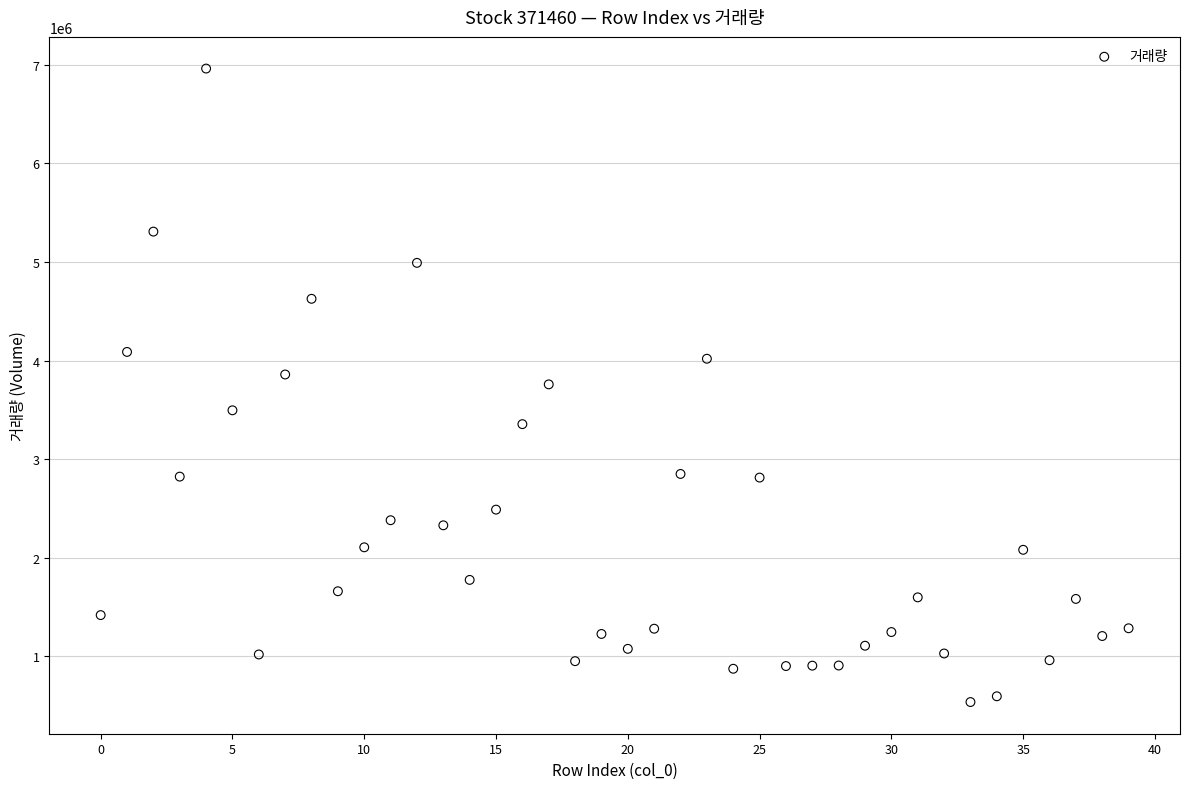

What is the range of Y values (max minus min)?

6424553